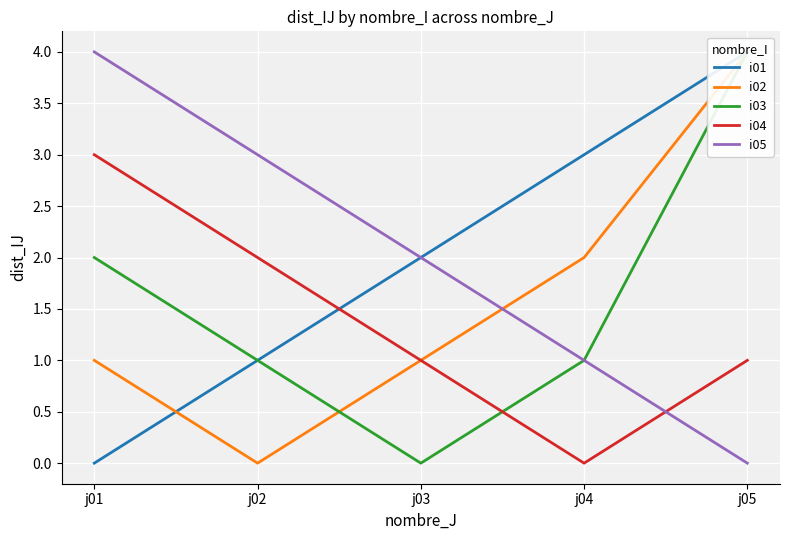

Reading left to right, what are all the values shown in this chart?

i01: j01=0	j02=1	j03=2	j04=3	j05=4
i02: j01=1	j02=0	j03=1	j04=2	j05=4
i03: j01=2	j02=1	j03=0	j04=1	j05=4
i04: j01=3	j02=2	j03=1	j04=0	j05=1
i05: j01=4	j02=3	j03=2	j04=1	j05=0